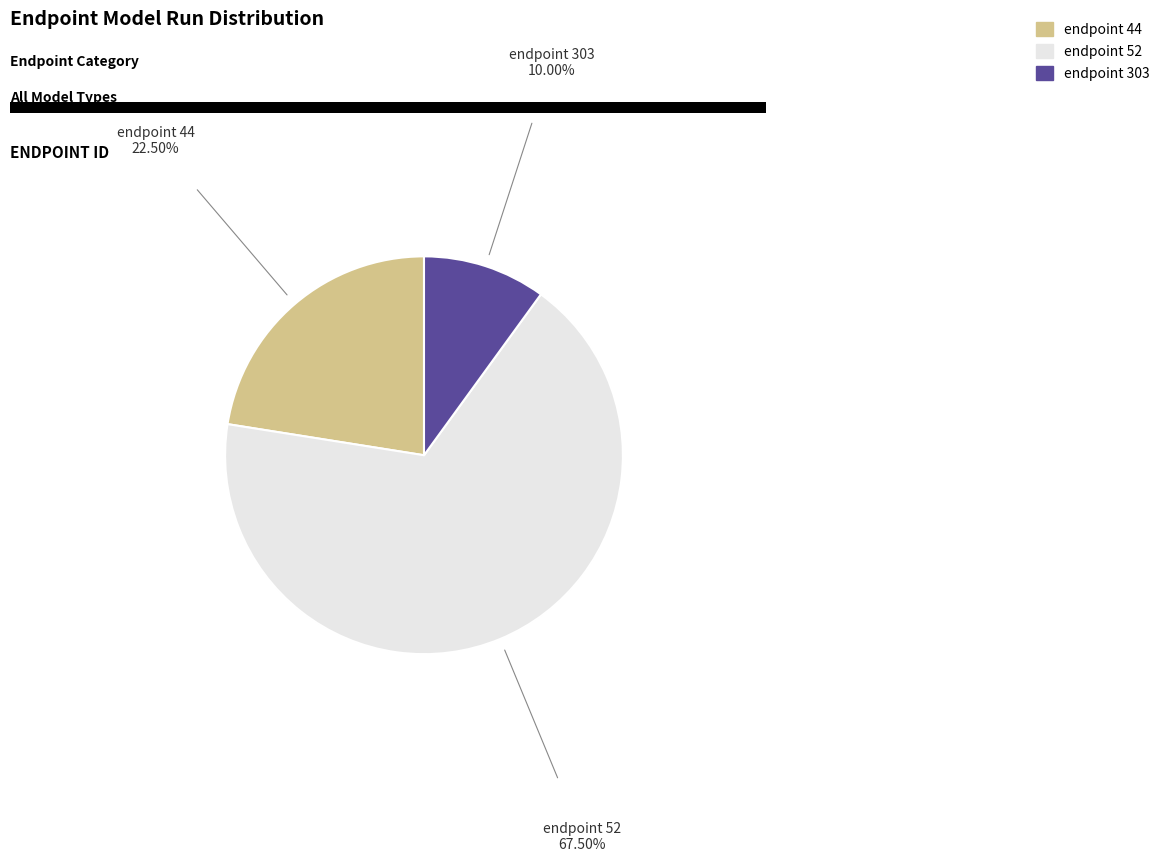

Between endpoint 303 and endpoint 44, which is larger?

endpoint 44